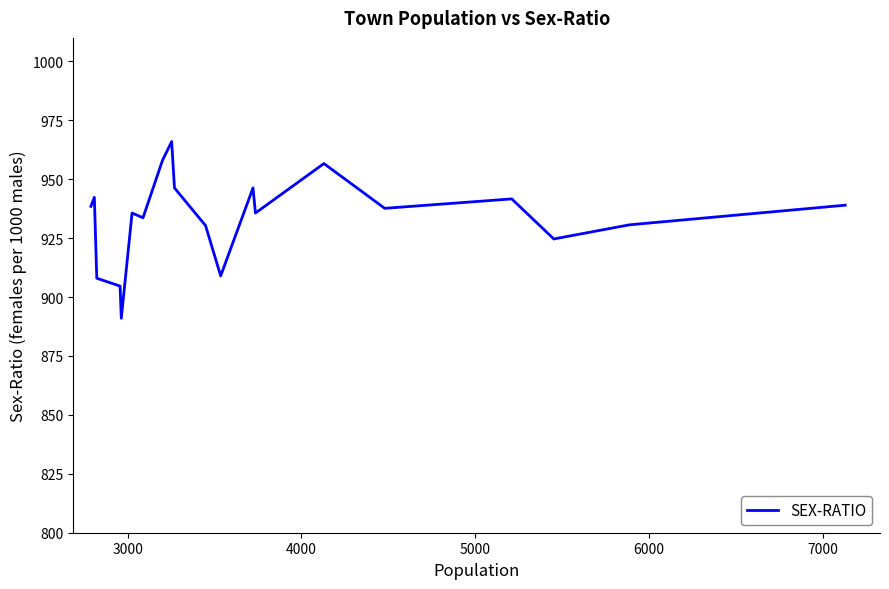

What is the minimum value shown in the chart?

891.0